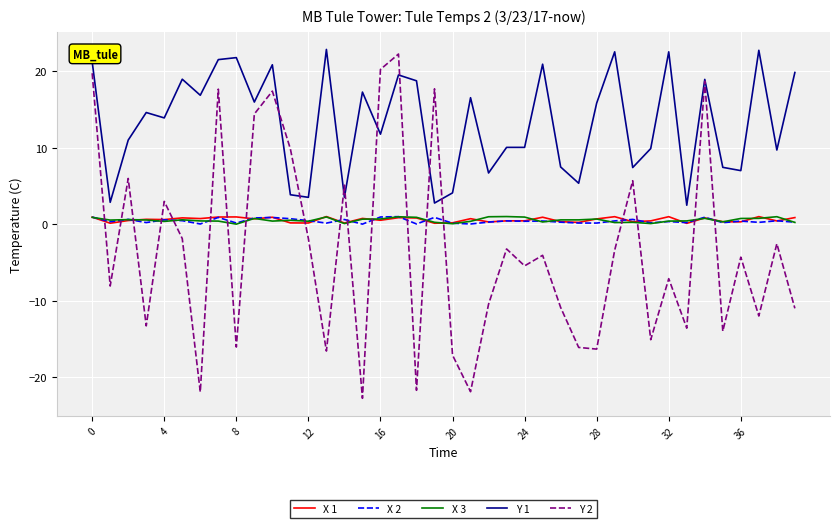

Which series has the largest total across all categories?

Y 1